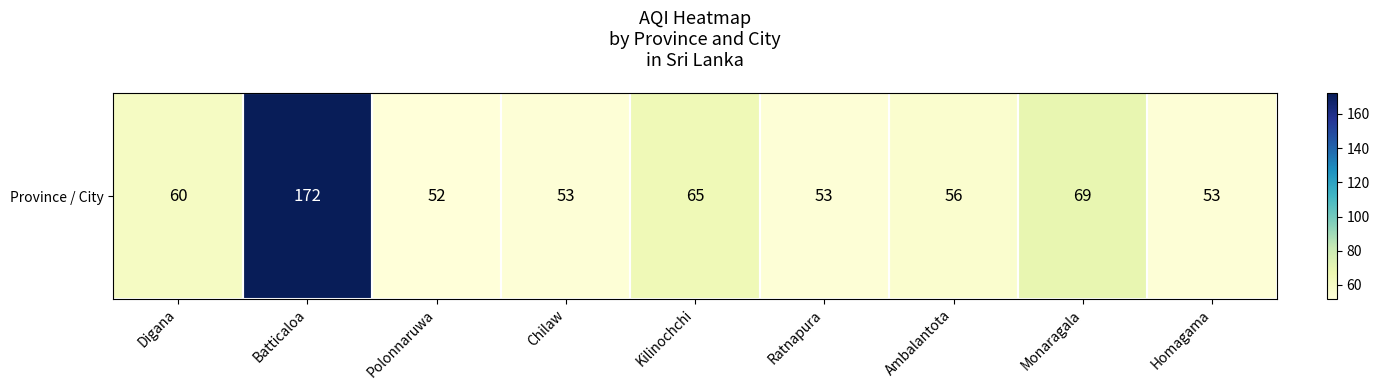

Which label corresponds to the smallest value in the chart?

Polonnaruwa